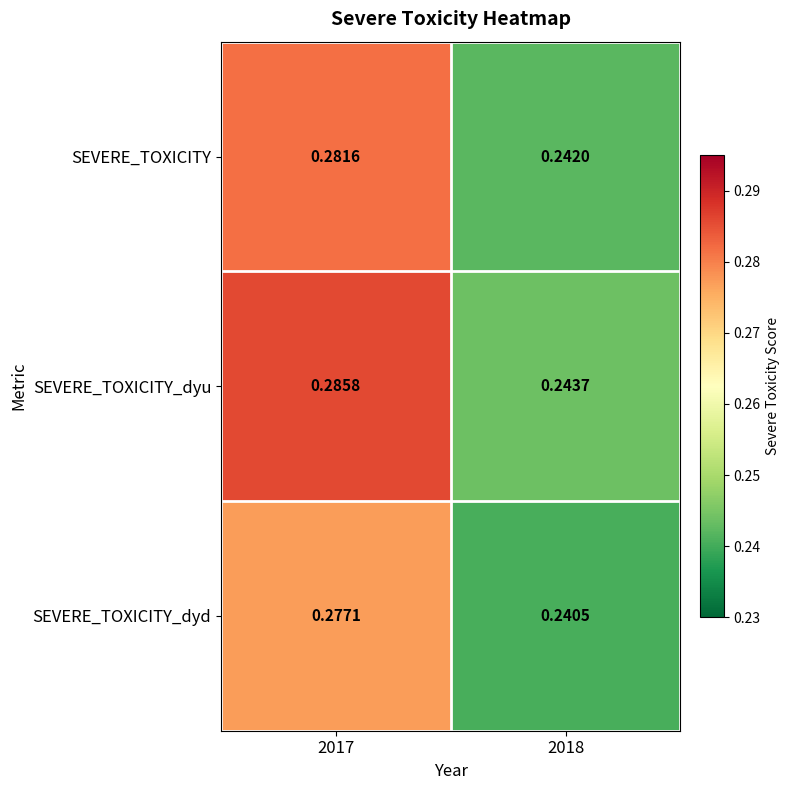

Which category has the lowest value across all series?

2018